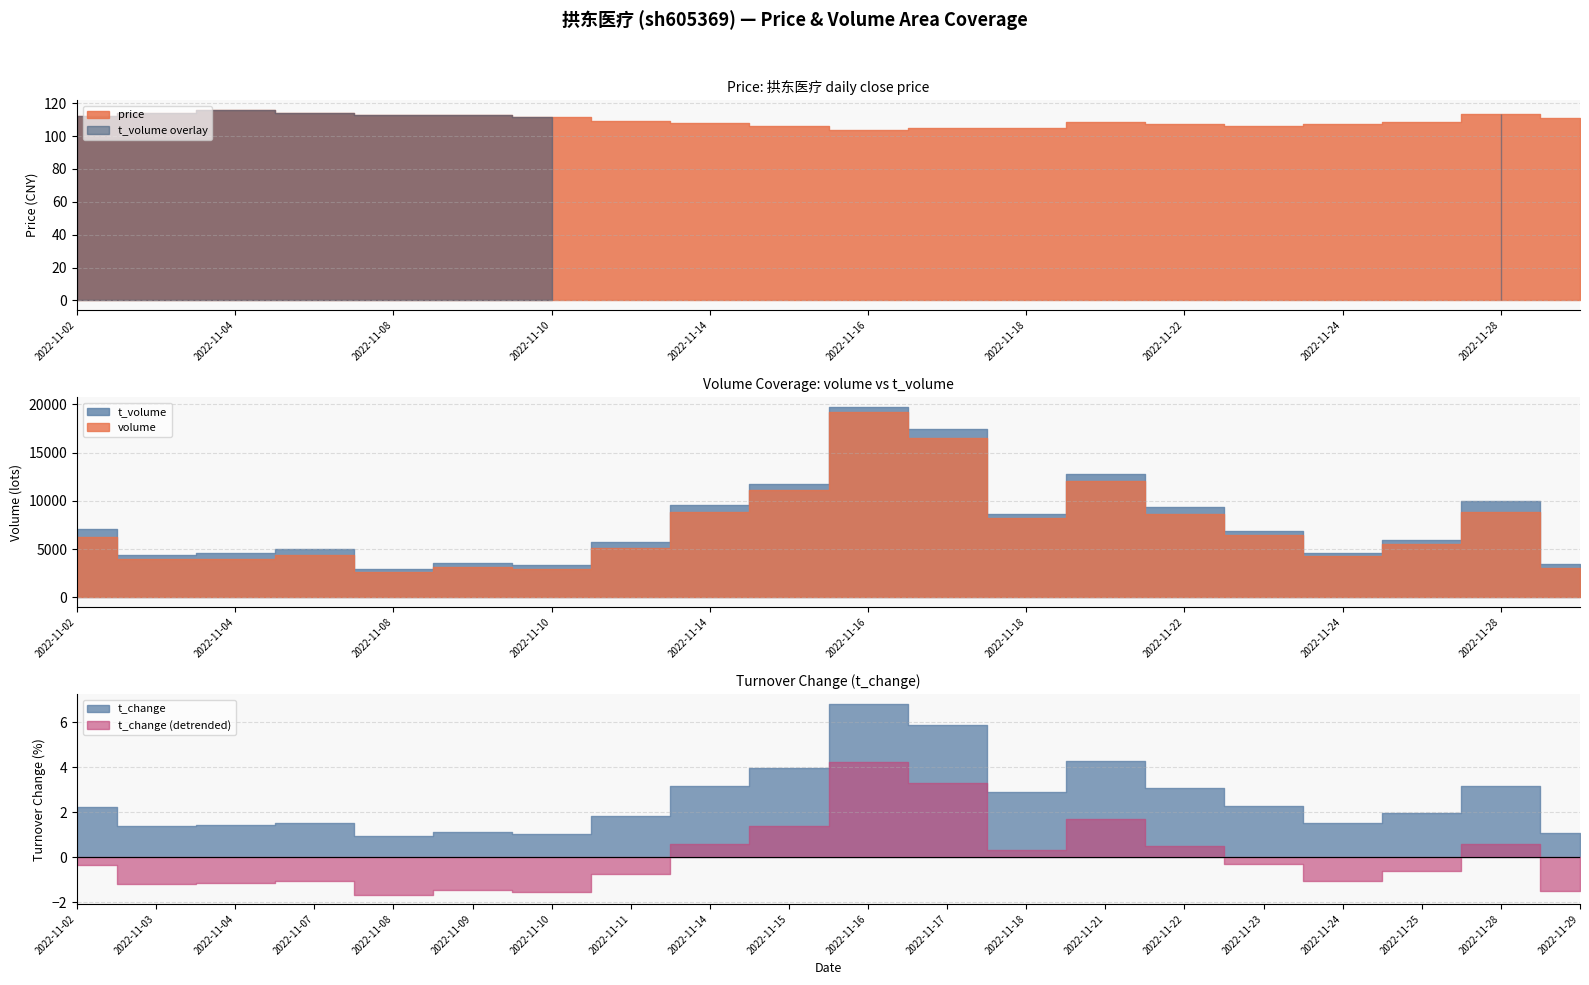

Is it true that t_change equals 1.1 at 2022-11-29?

True